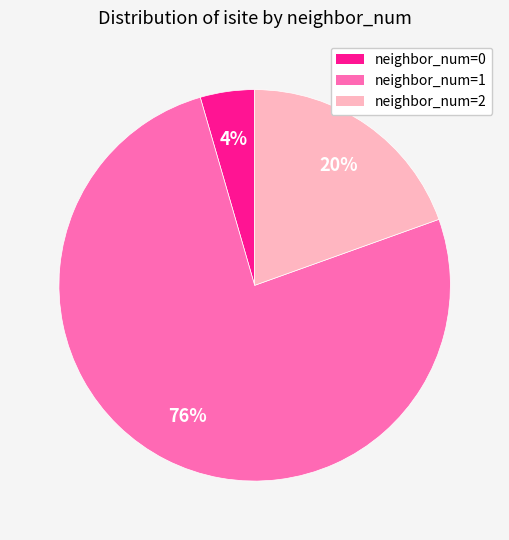

To the nearest percent, what is the average slice percentage?

33%